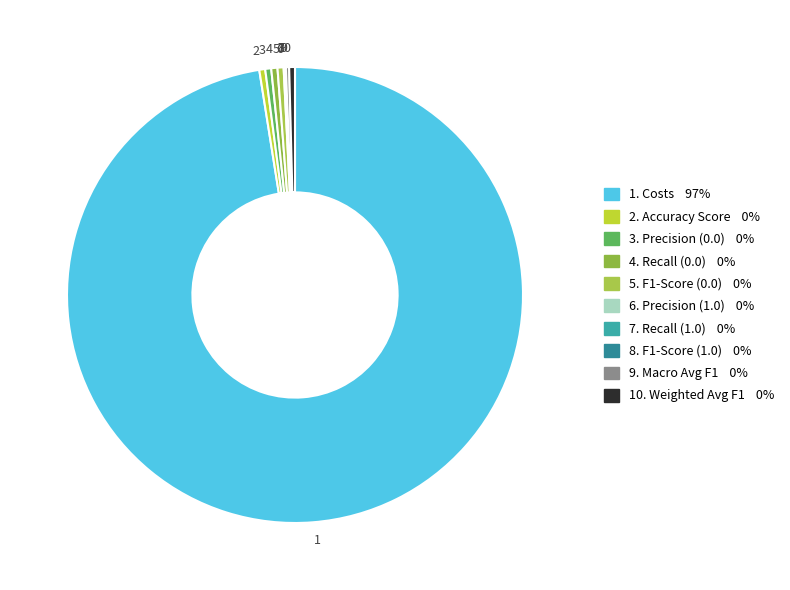

Combined, do 3 and 2 account for over 50%?

No